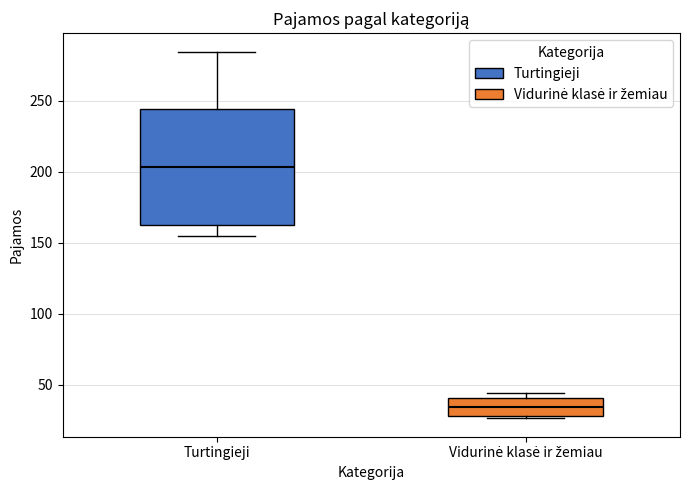

Reading left to right, transcribe this box plot: for each box, give where its median line is, the range the box spans, and where its two whiskers end, as read against the y-axis. The values are not printed on the chart, so give them approximately, as read against the axis.

Turtingieji: median 205, box 165 to 245, whiskers 155 to 285
Vidurinė klasė ir žemiau: median 35, box 30 to 40, whiskers 25 to 45